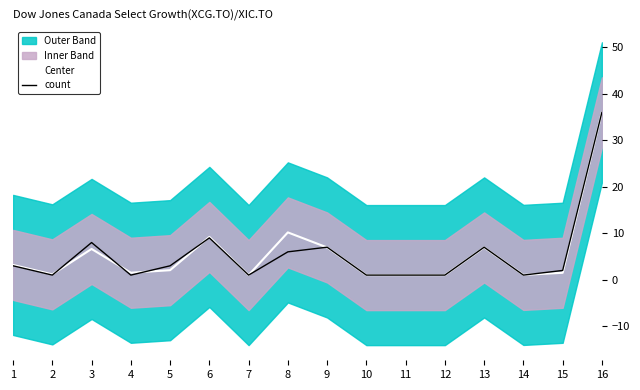

Between 11 and 13, which series saw the biggest shift?

count